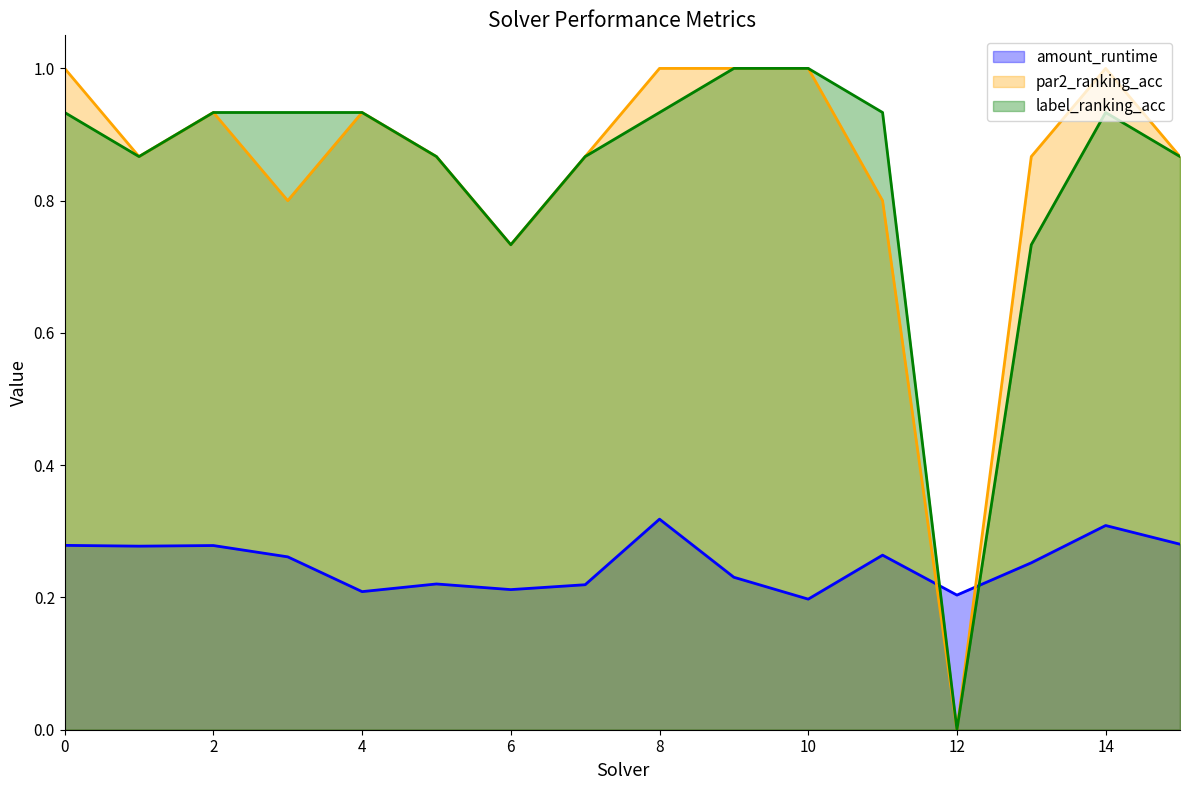

Reading left to right, transcribe all the data shown in this chart.

amount_runtime: 0.3	0.3	0.3	0.3	0.2	0.2	0.2	0.2	0.3	0.2	0.2	0.3	0.2	0.3	0.3	0.3
par2_ranking_acc: 1.0	0.9	0.9	0.8	0.9	0.9	0.7	0.9	1.0	1.0	1.0	0.8	0.0	0.9	1.0	0.9
label_ranking_acc: 0.9	0.9	0.9	0.9	0.9	0.9	0.7	0.9	0.9	1.0	1.0	0.9	0.0	0.7	0.9	0.9